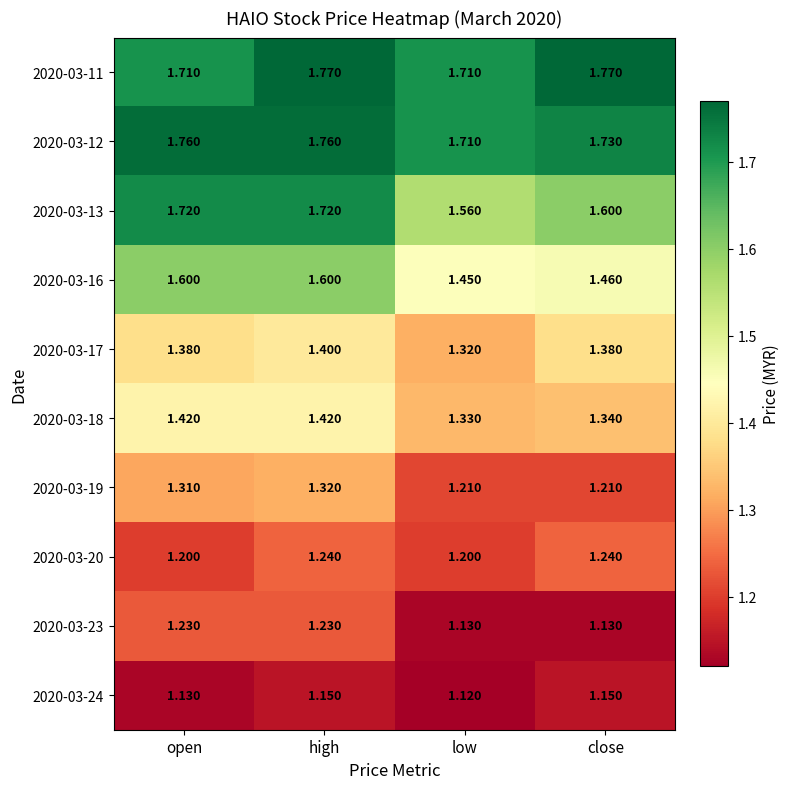

Which label corresponds to the smallest value in the chart?

low